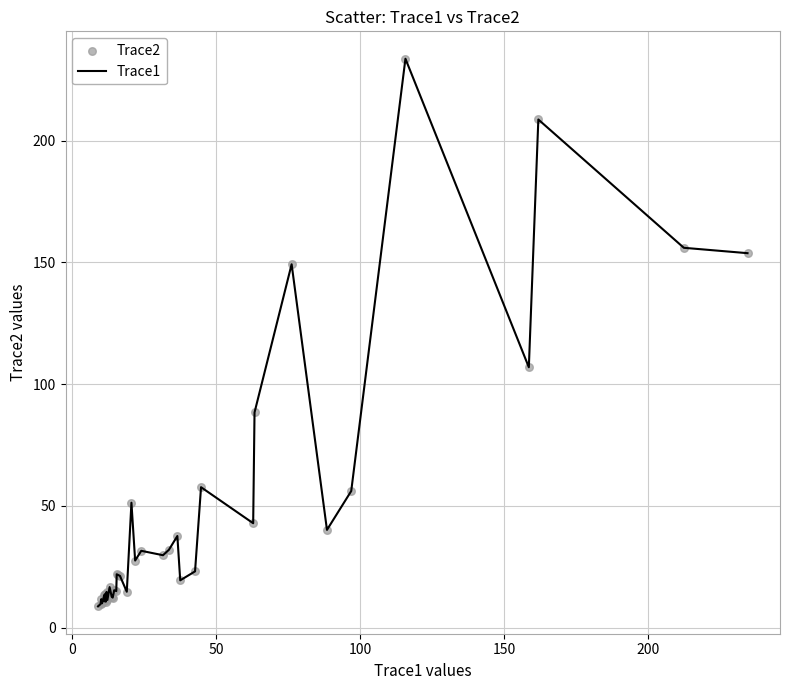

What is the smallest value displayed?

8.7